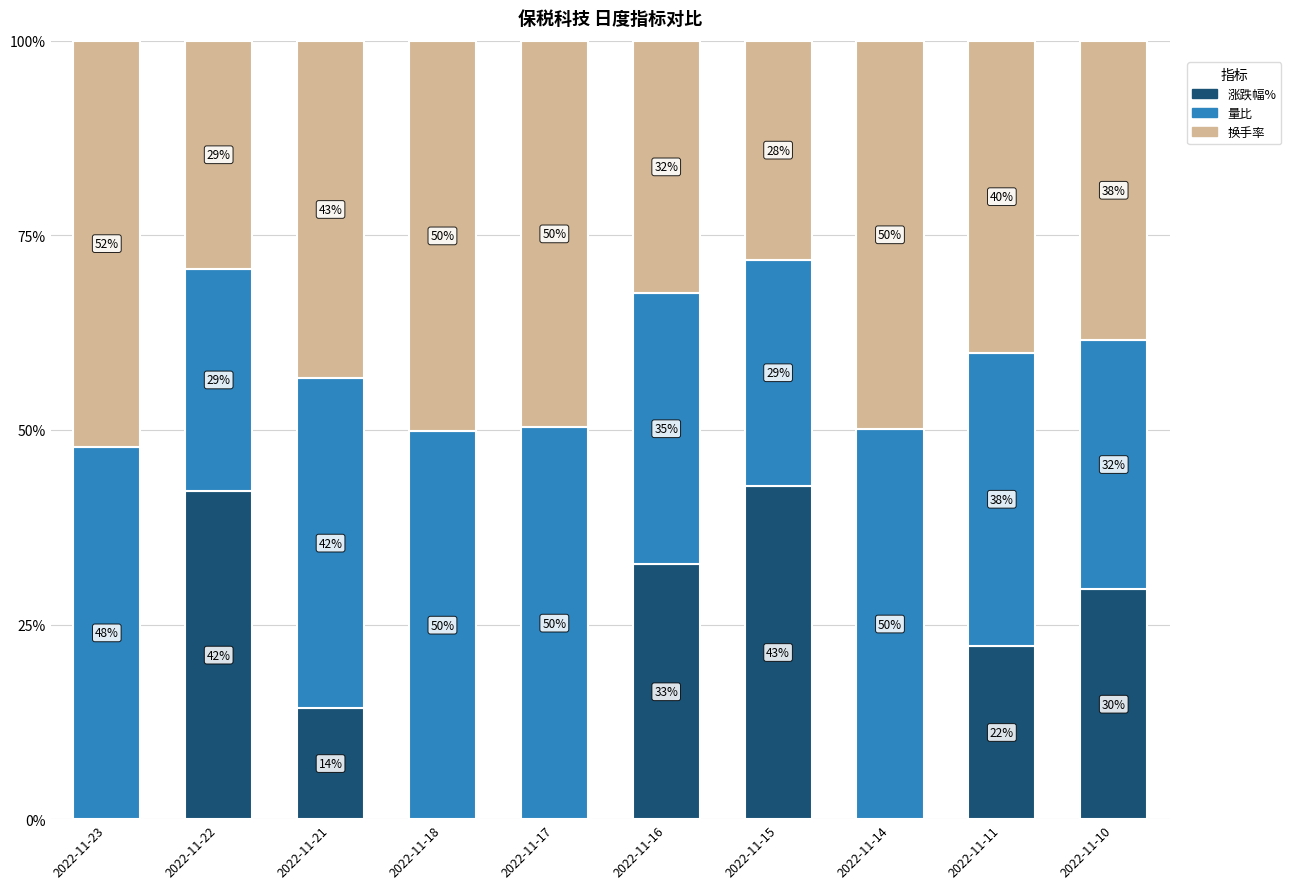

What is the maximum value for 涨跌幅%?

42.8